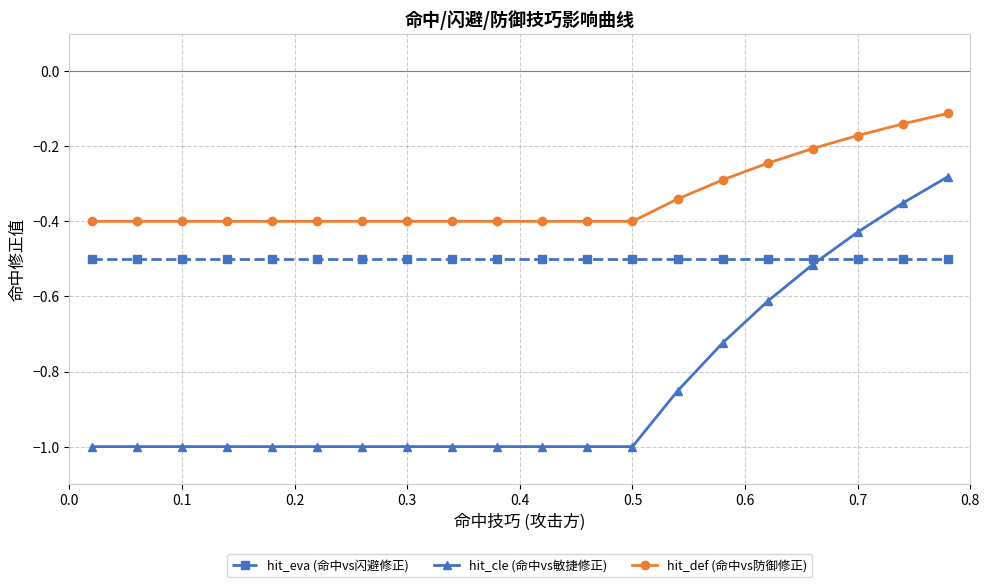

True or false: hit_def (命中vs防御修正) and hit_cle (命中vs敏捷修正) cross at least once.

False